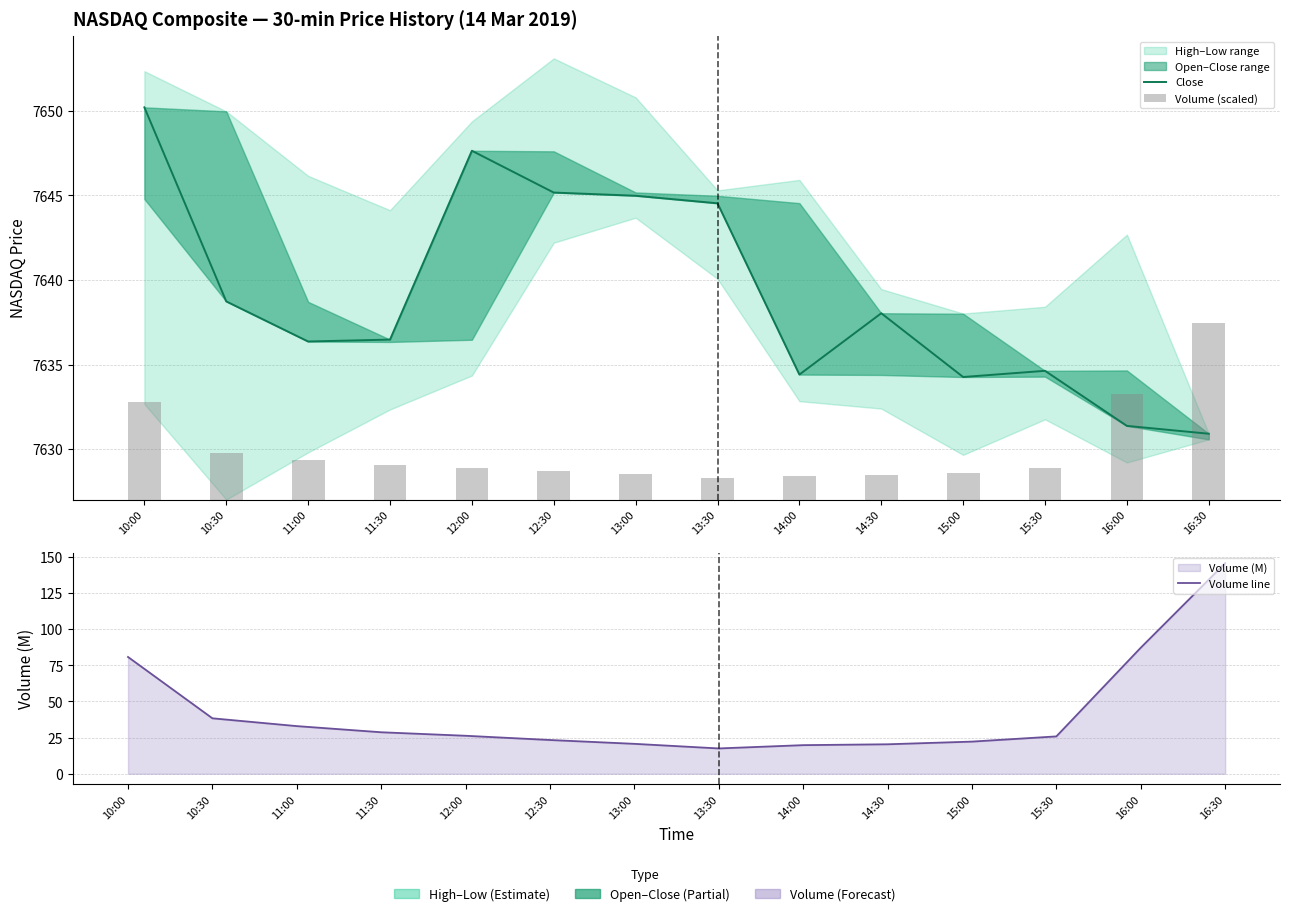

What is the total value across all series at 16:00?

7724.8